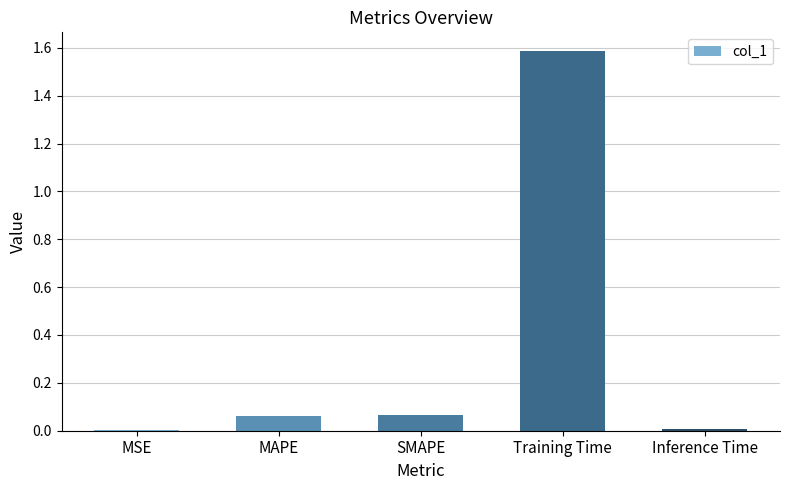

Between MSE and MAPE, which is larger?

MAPE